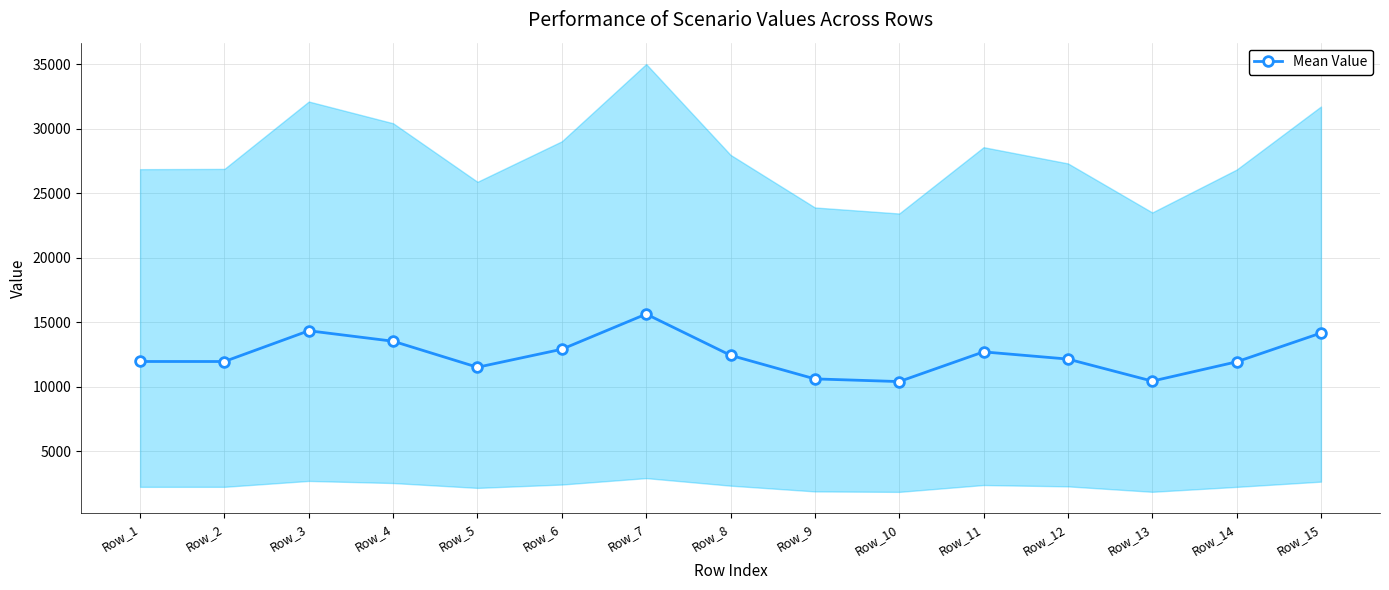

Reading left to right, transcribe all the data shown in this chart.

Row_1=11952.6	Row_2=11950.8	Row_3=14336.1	Row_4=13523.4	Row_5=11505.4	Row_6=12901.9	Row_7=15628.8	Row_8=12434.3	Row_9=10603.3	Row_10=10396.0	Row_11=12698.4	Row_12=12139.7	Row_13=10431.3	Row_14=11926.4	Row_15=14159.9